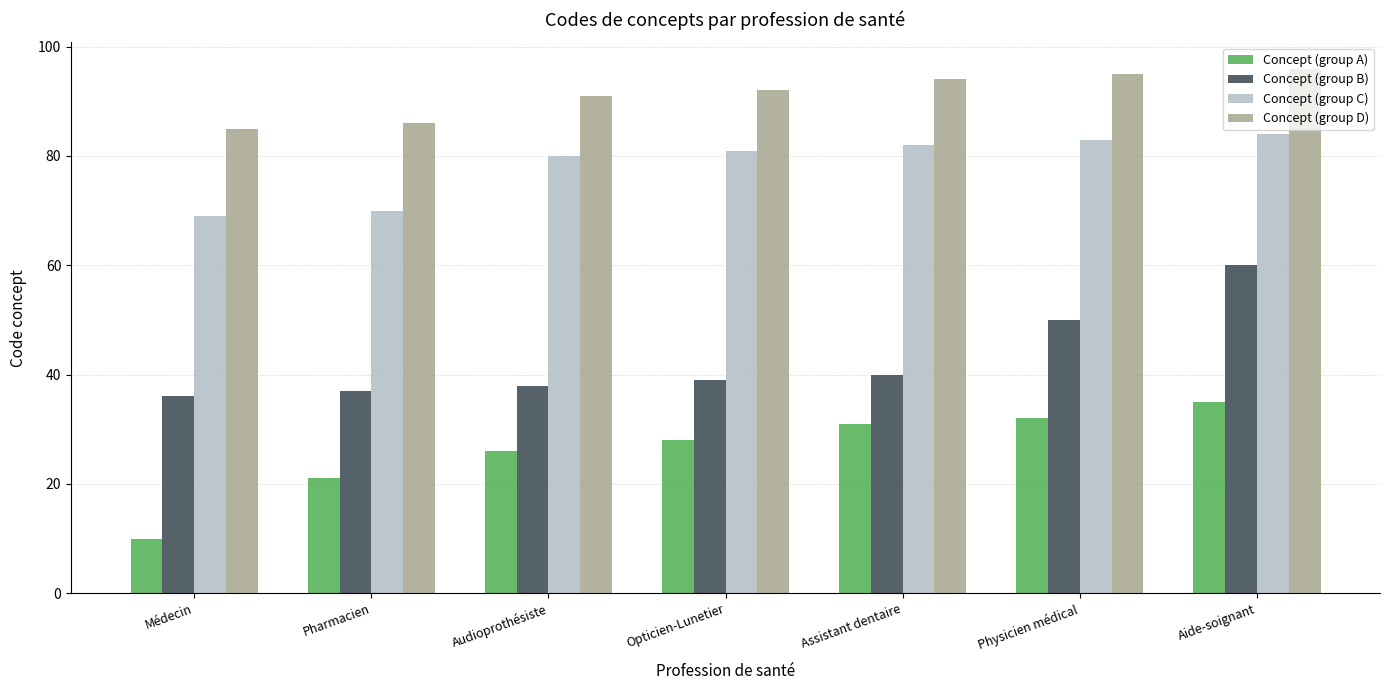

Reading left to right, transcribe all the data shown in this chart.

Concept (group A): 10	21	26	28	31	32	35
Concept (group B): 36	37	38	39	40	50	60
Concept (group C): 69	70	80	81	82	83	84
Concept (group D): 85	86	91	92	94	95	96